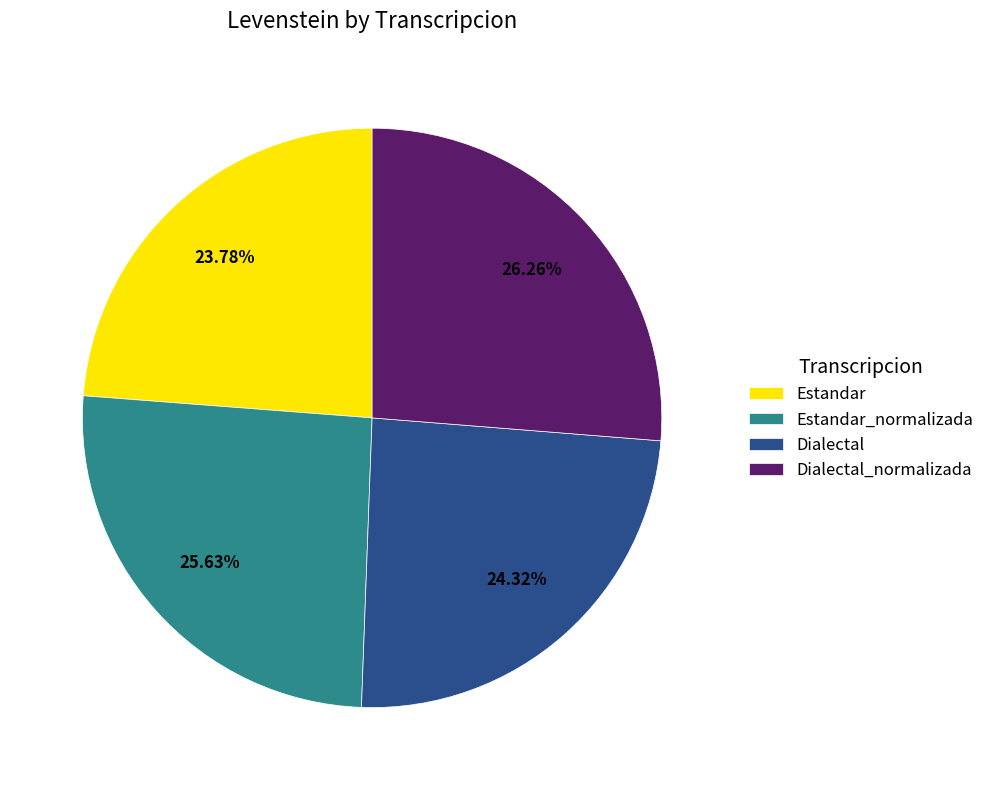

Rank the categories by value from lowest to highest.

Estandar, Dialectal, Estandar_normalizada, Dialectal_normalizada